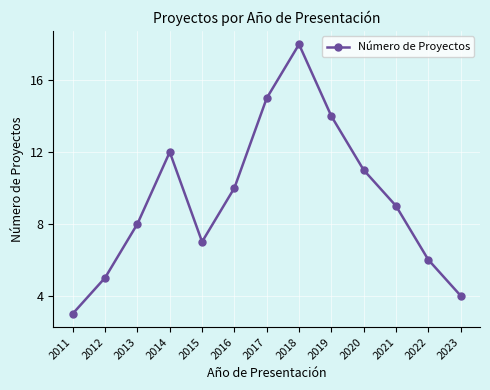

List the labels in order of value, largest first.

2018, 2017, 2019, 2014, 2020, 2016, 2021, 2013, 2015, 2022, 2012, 2023, 2011